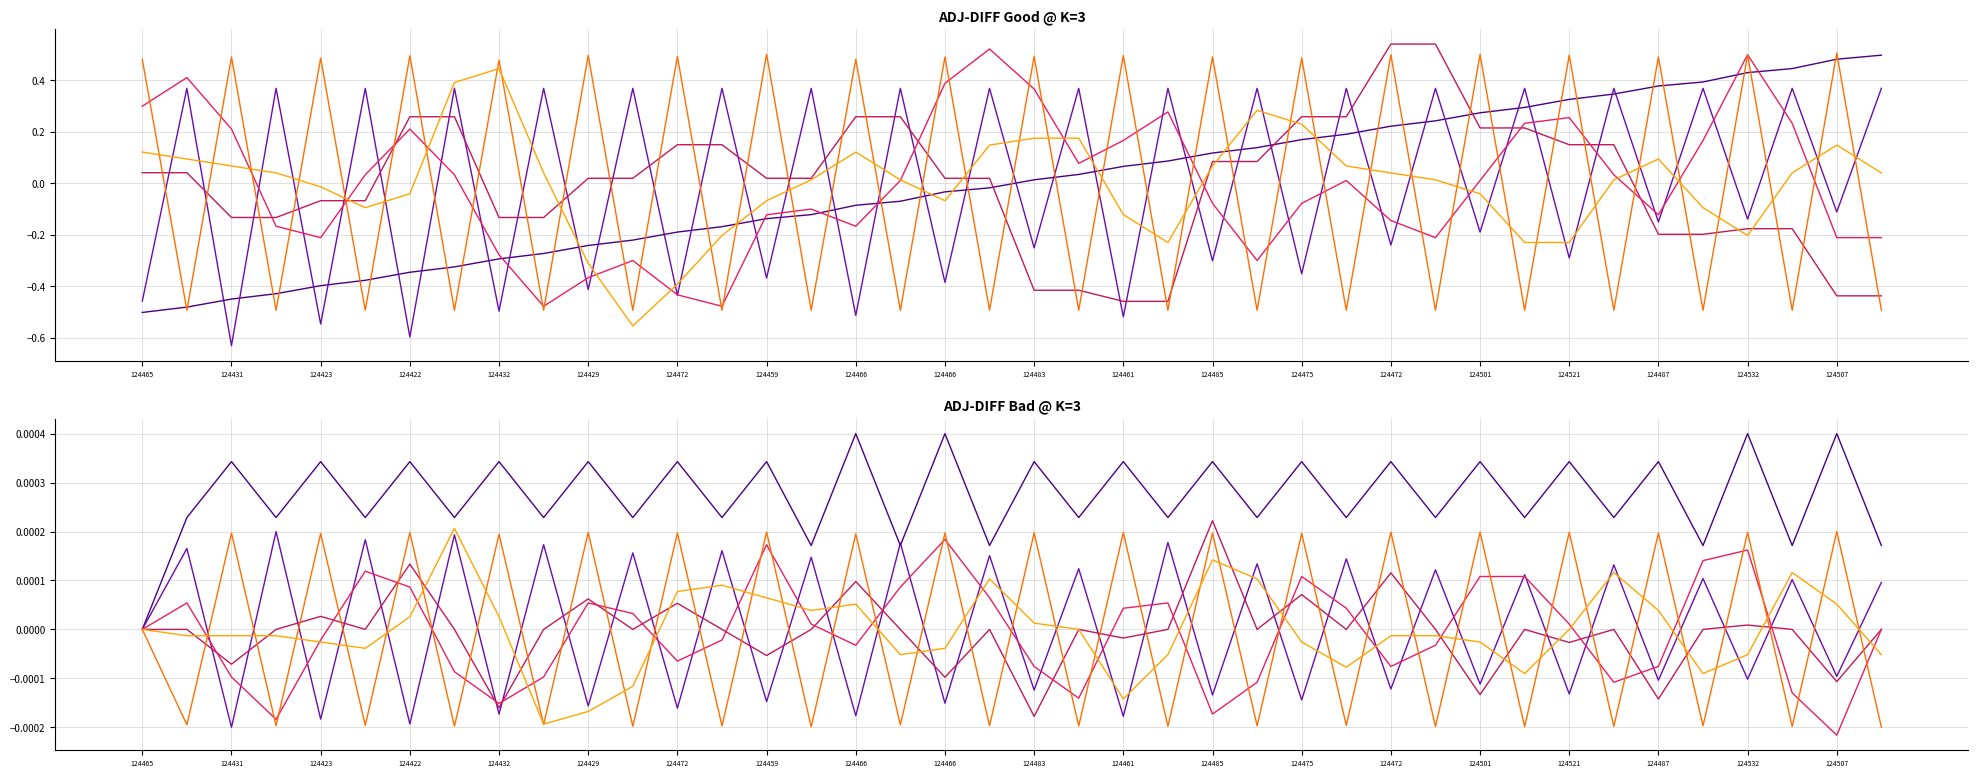

True or false: col_5 has more than 0 points higher than both neighbors.

True